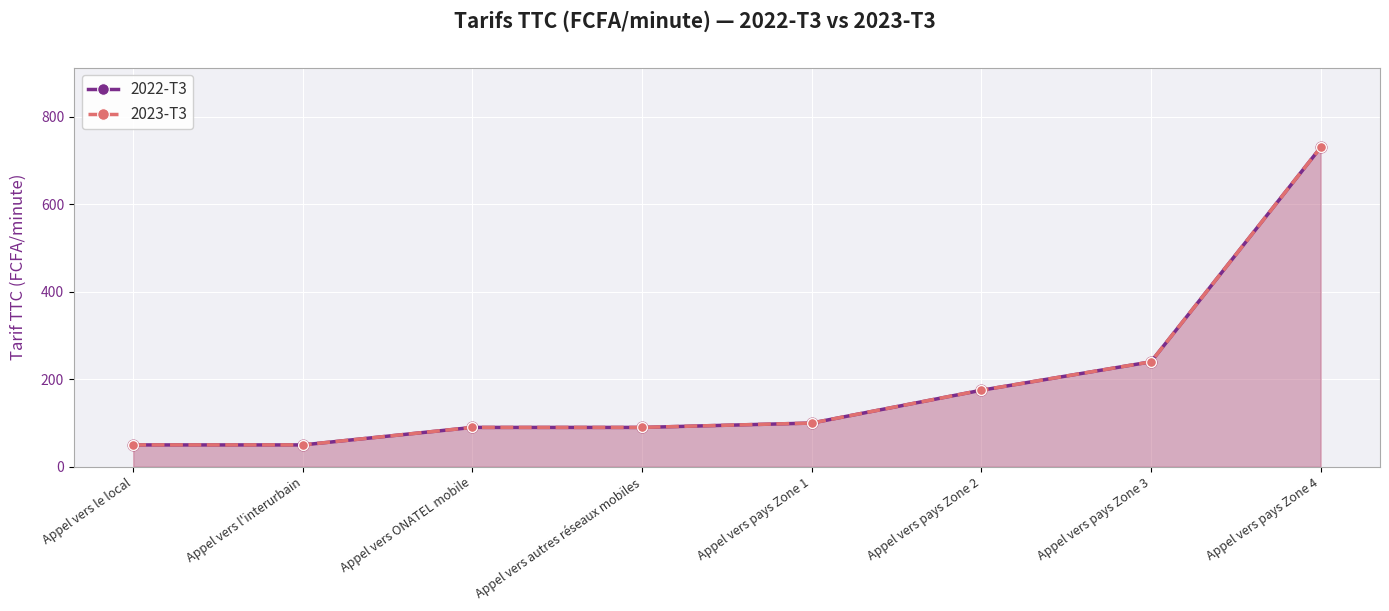

What are all the series names shown in the legend?

2022-T3, 2023-T3